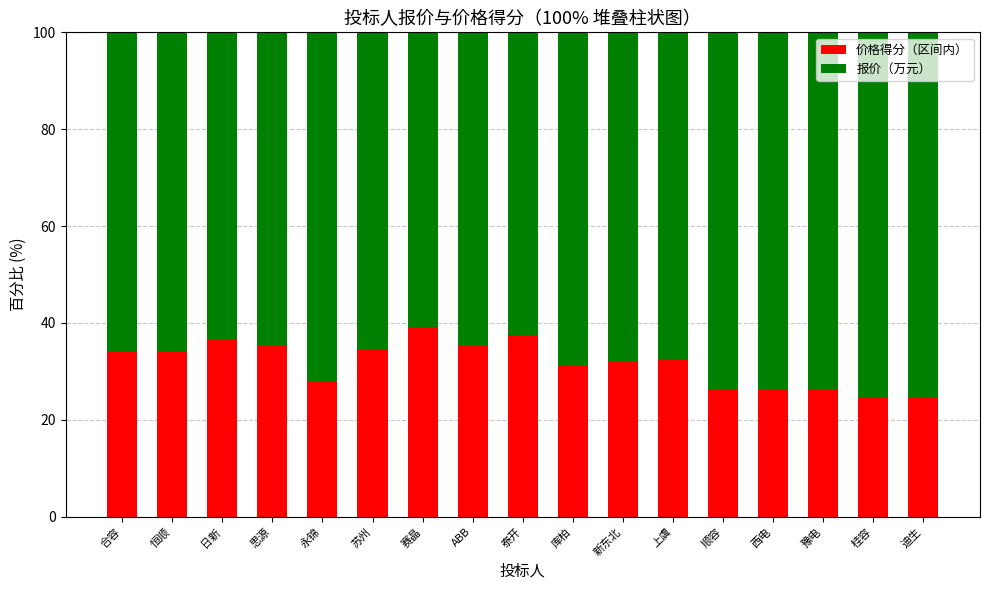

What is the total value across all series at 顺容?

100.0